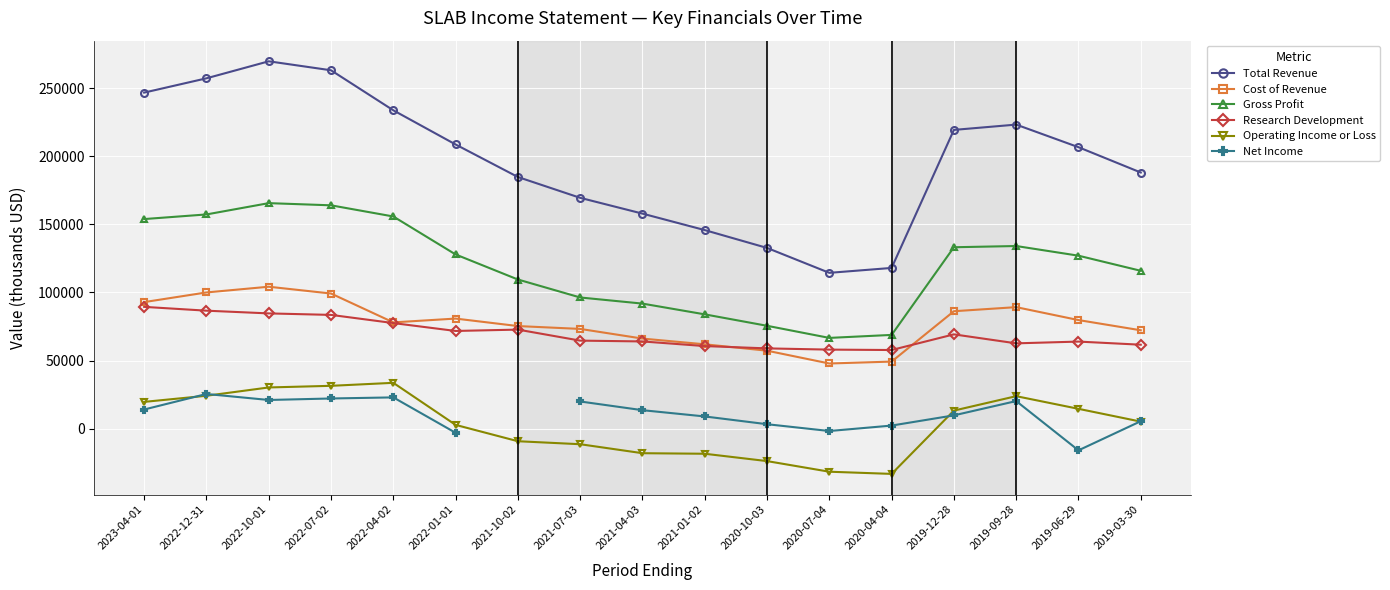

What is the difference between the highest and lowest values at 2022-10-01?

248800.0